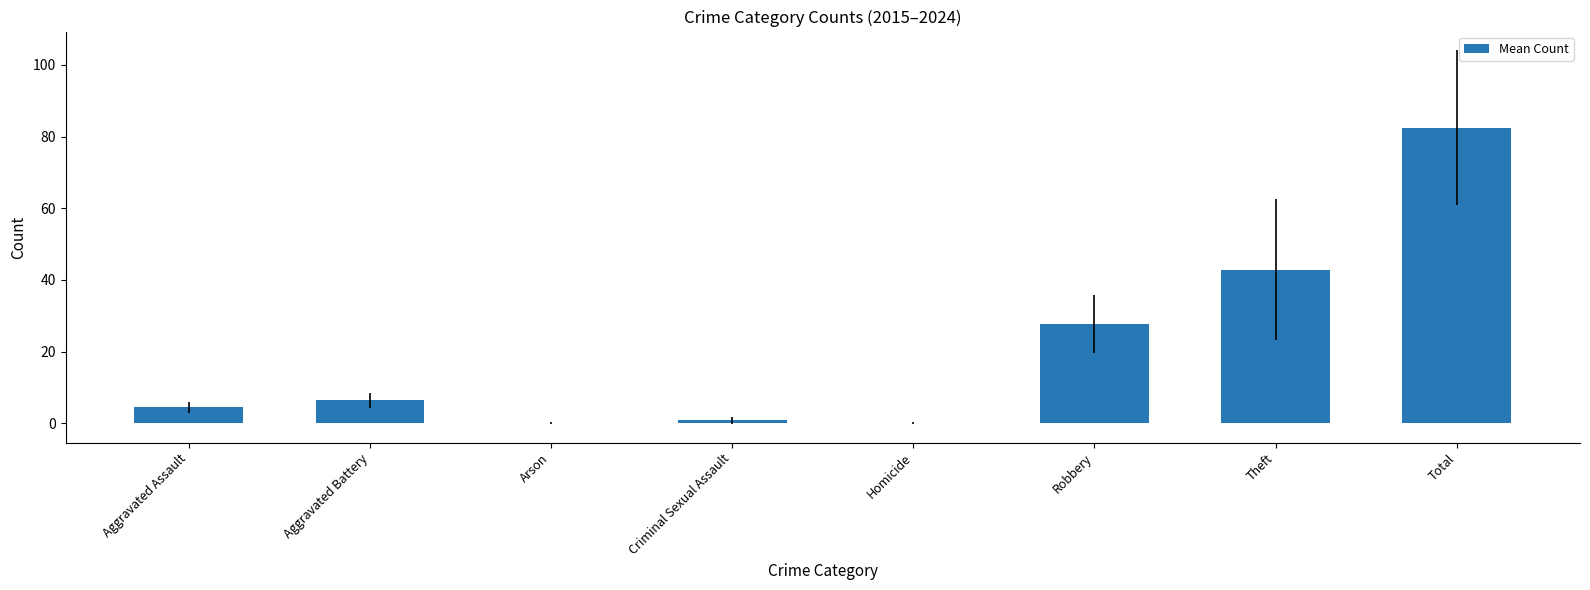

Read the value at Theft.

42.9